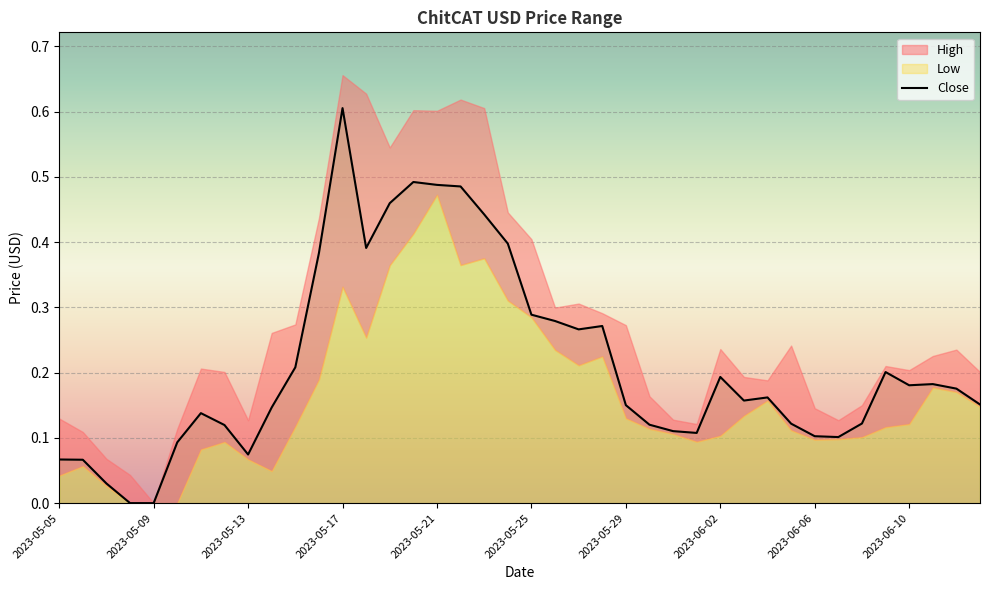

True or false: the data shows 0.6 at 13.

False